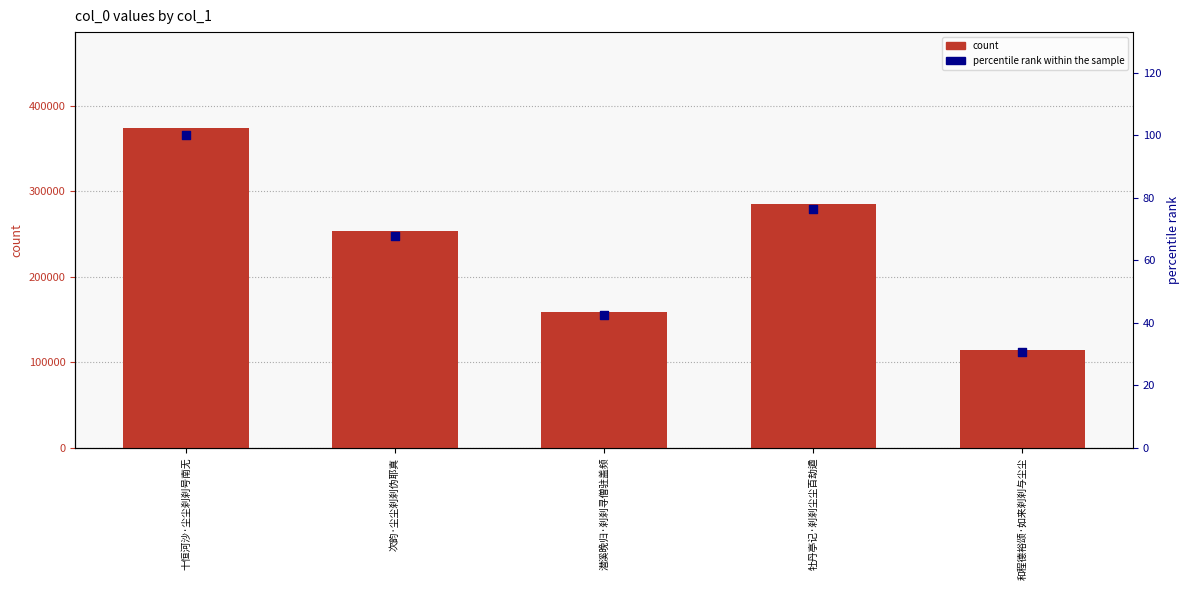

What is the total value across all series at 次韵·尘尘刹刹伪耶真?

254118.9